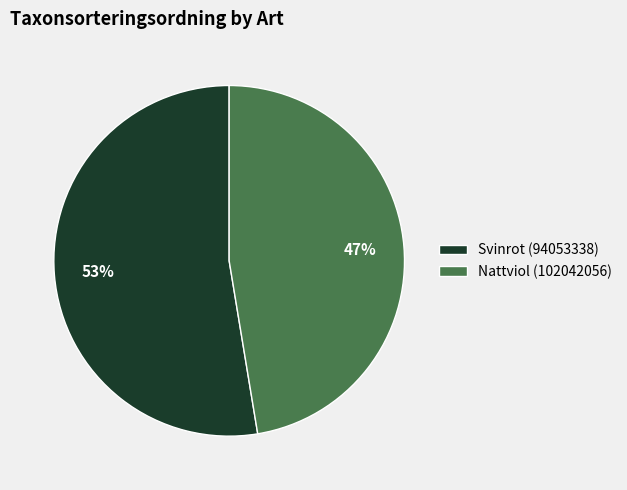

To the nearest percent, what is the combined percentage of Svinrot (94053338) and Nattviol (102042056)?

100%